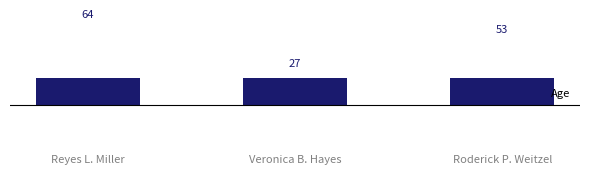

Does the chart contain stacked bars?

No